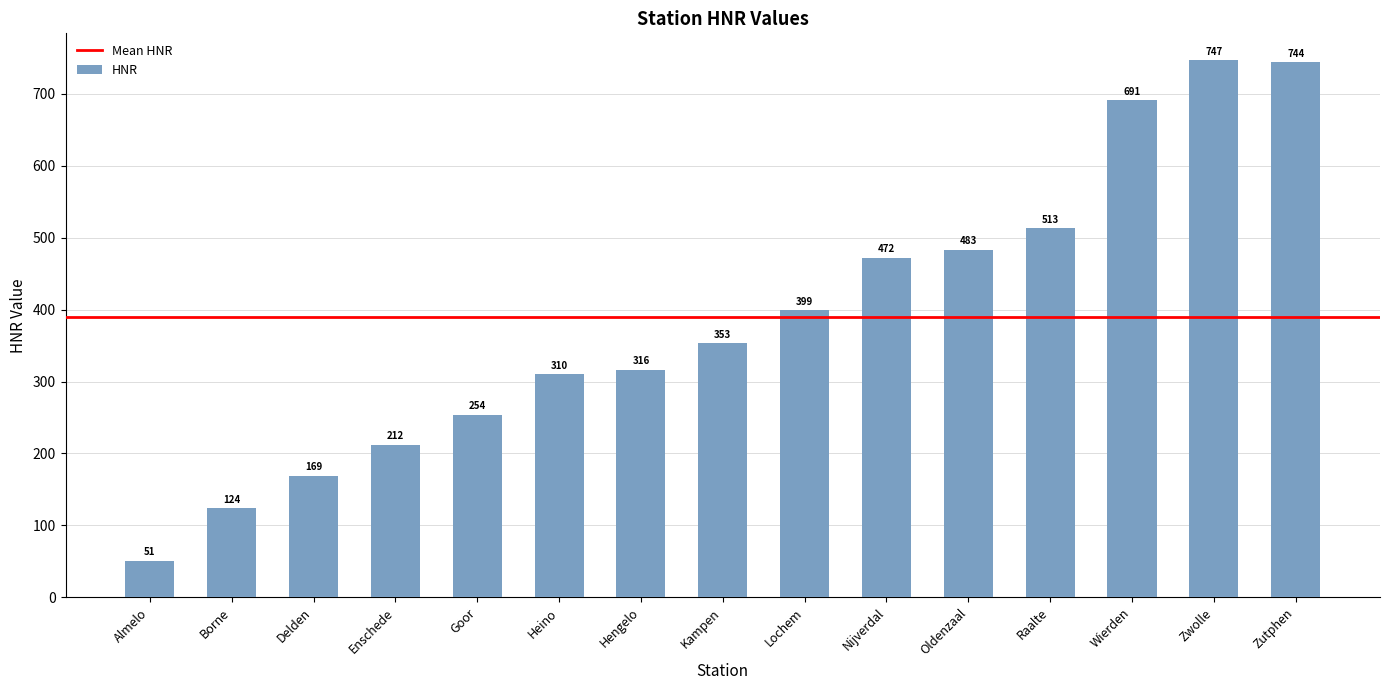

Reading right to left, list all the values displayed in this chart.

744	747	691	513	483	472	399	353	316	310	254	212	169	124	51